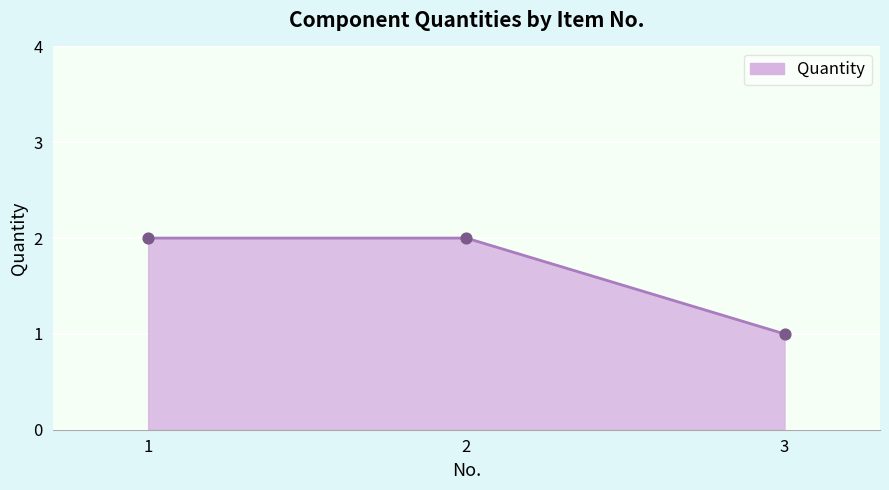

What is the ratio of the value at 3 to the value at 1?

0.5